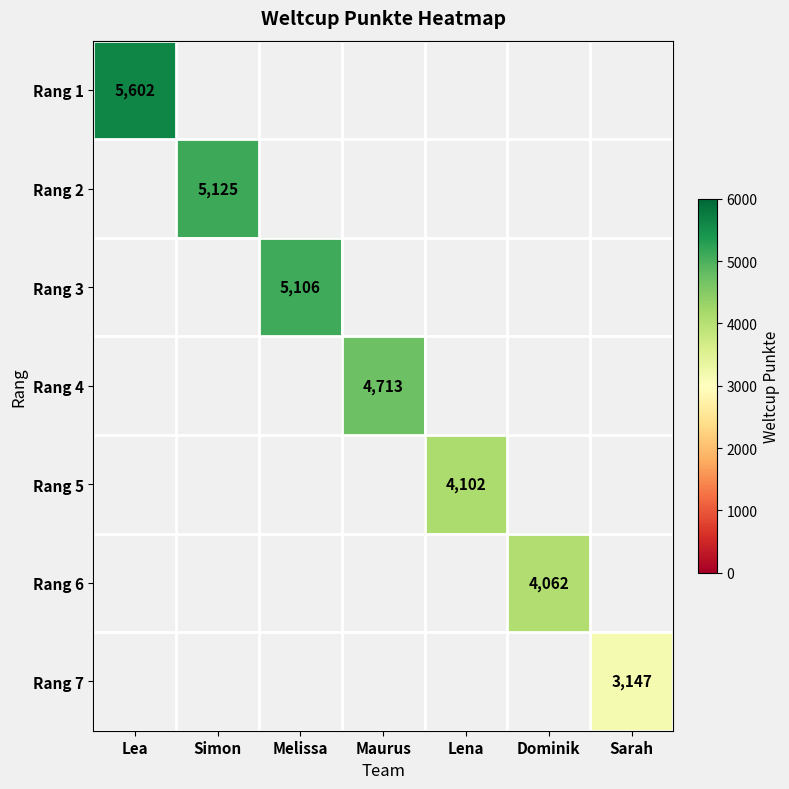

Is it true that Rang 5 equals 5540 at Lena?

False